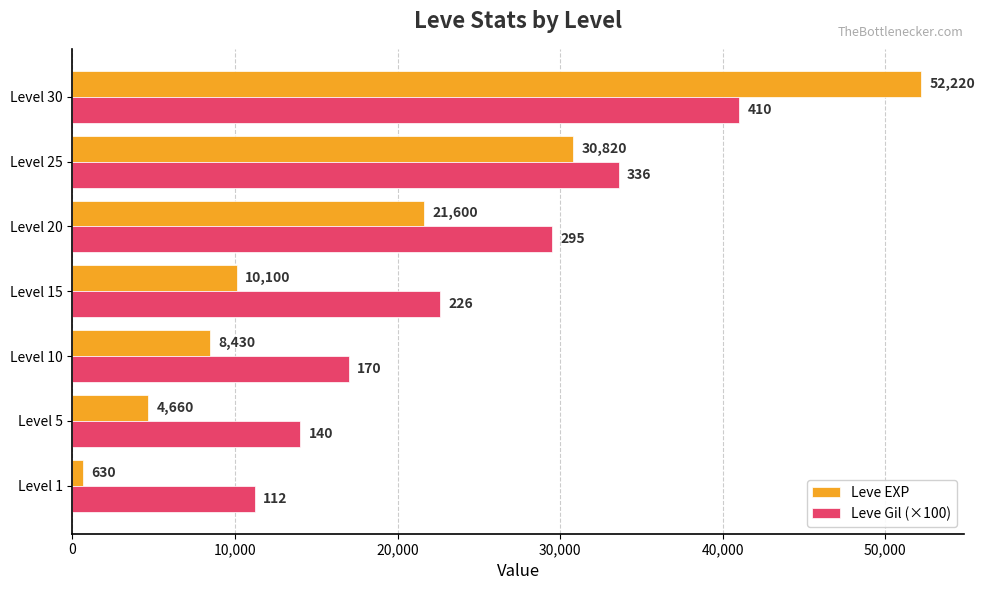

Which series has the largest range (max minus min)?

Leve EXP